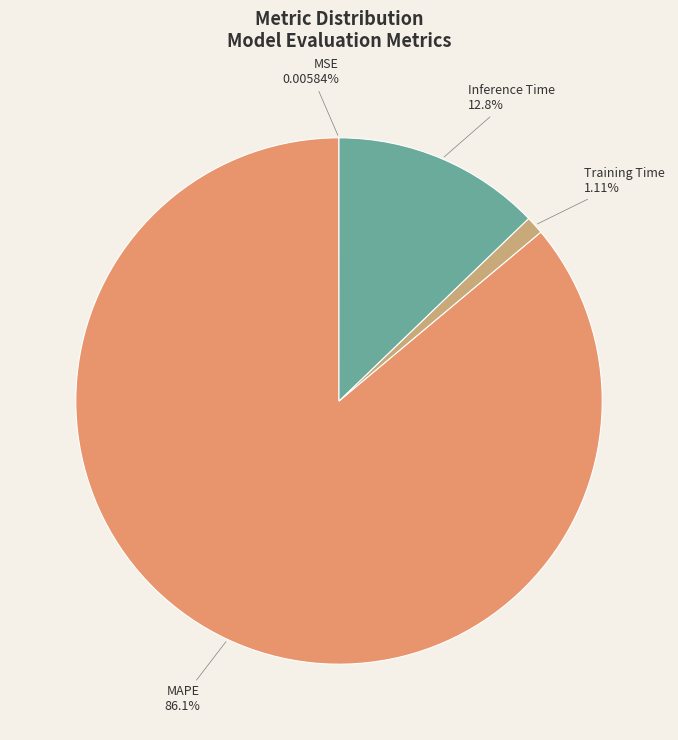

To the nearest percent, what portion does Inference Time represent?

13%